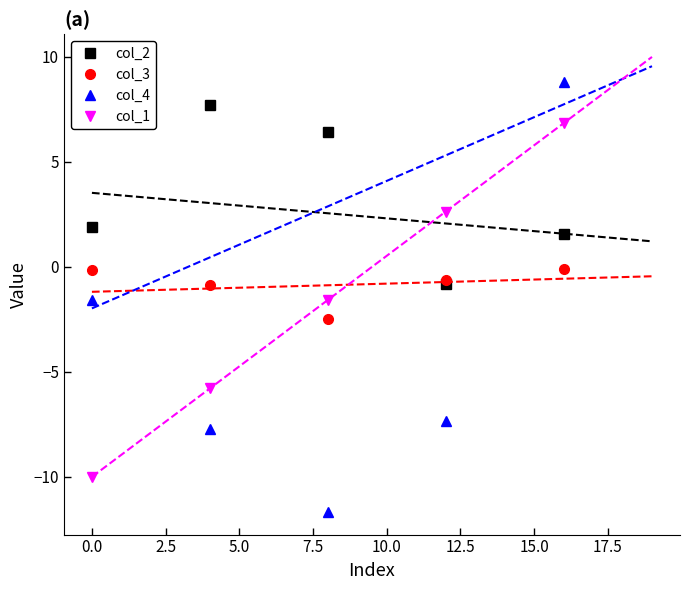

What is the value of the col_2 point at the 5th from the left?

1.6